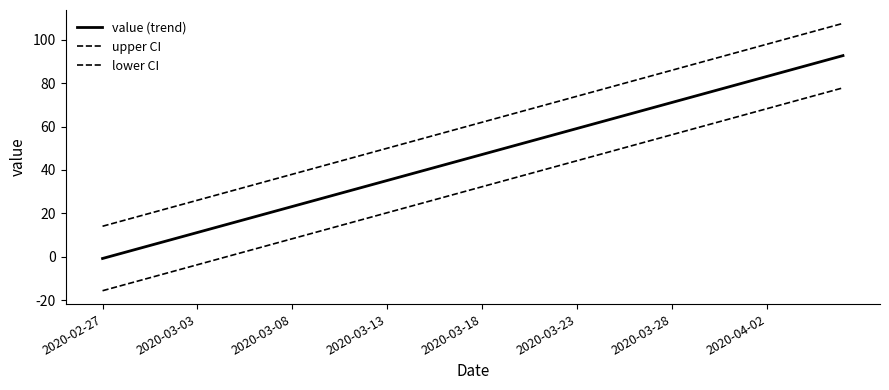

How many values in the lower CI series exceed 32?

20